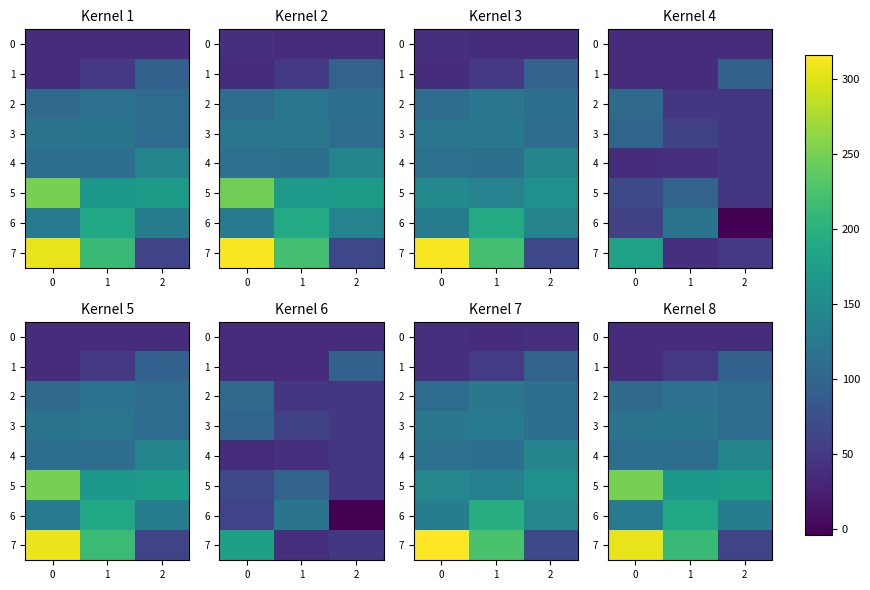

How many values in the 7 series exceed 213?

2